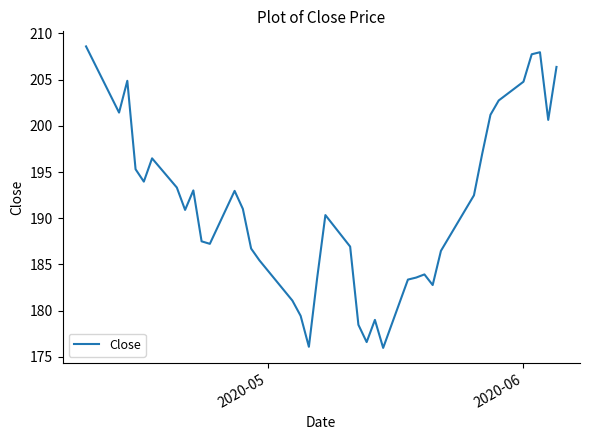

What is the minimum value shown in the chart?

176.0